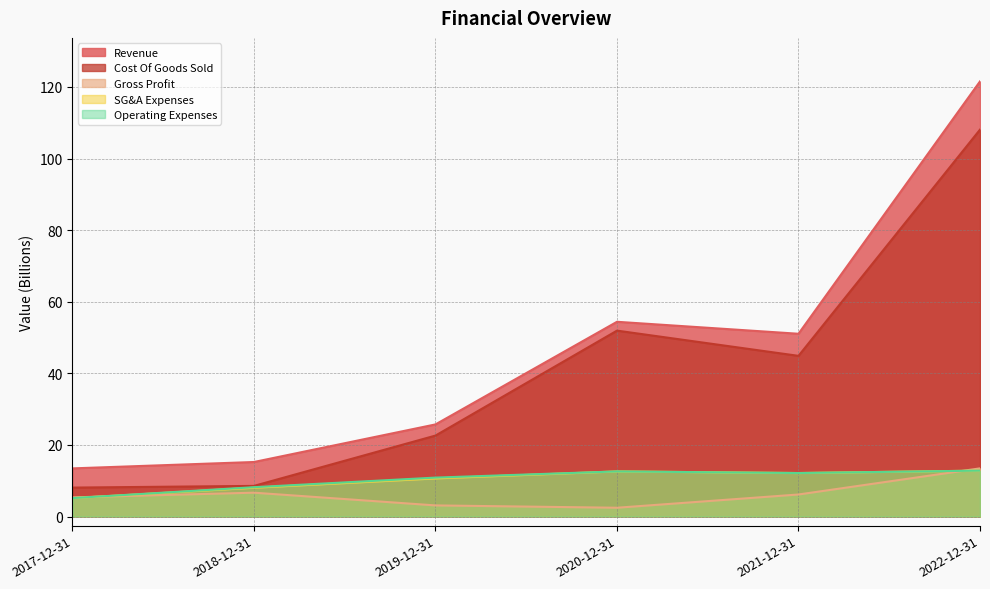

Does the chart have visible grid lines?

Yes